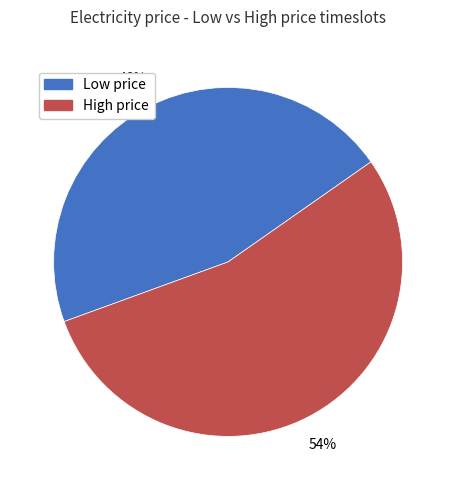

How many segments does this pie chart have?

2